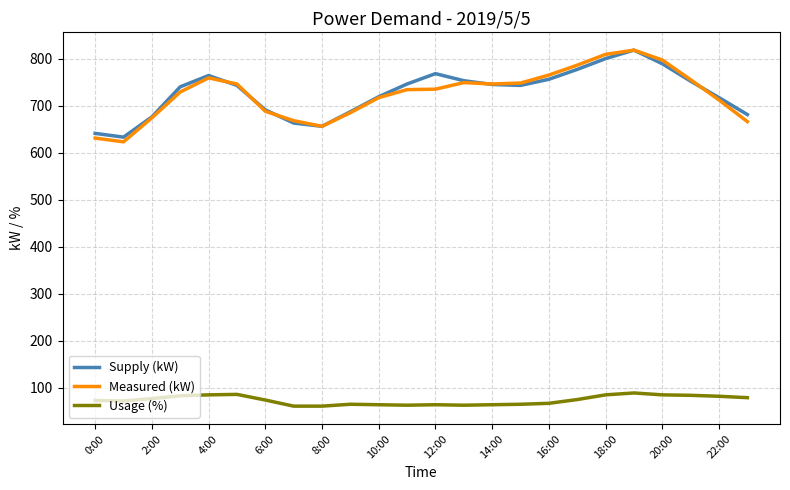

How many interior local valleys does the Supply (kW) series have?

3